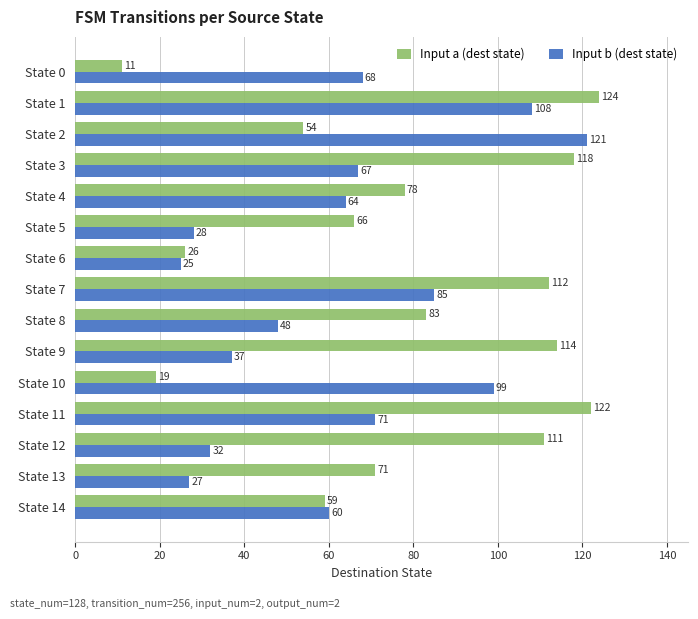

Count the number of categories in the chart.

15